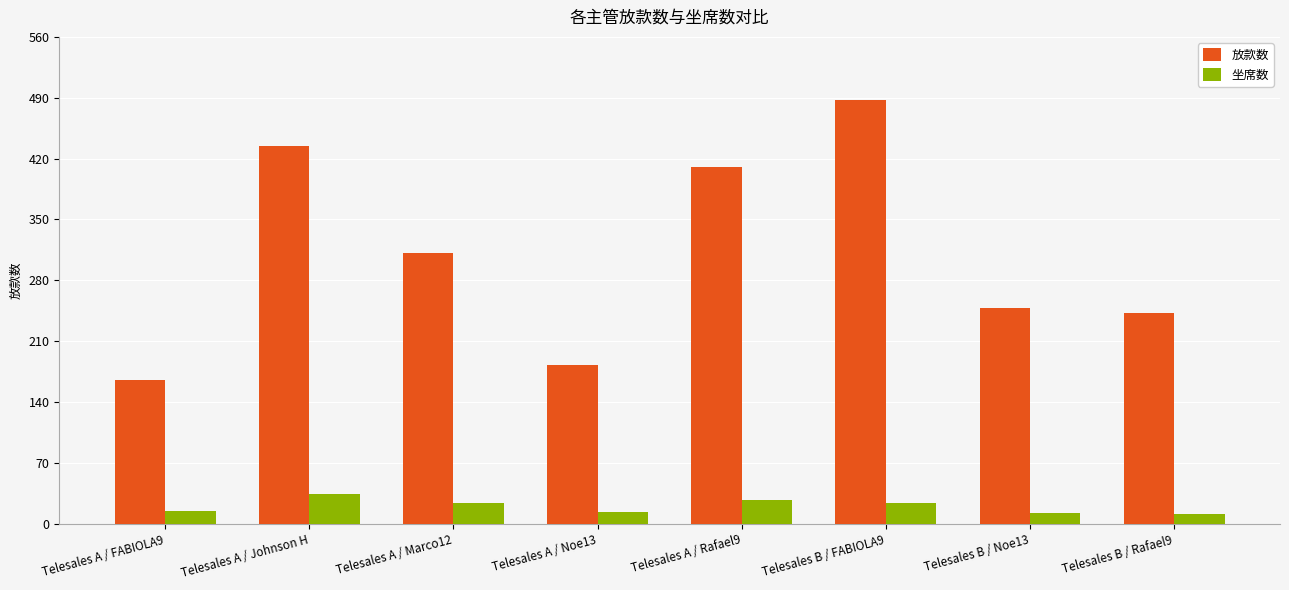

Which series has the widest spread of values?

放款数